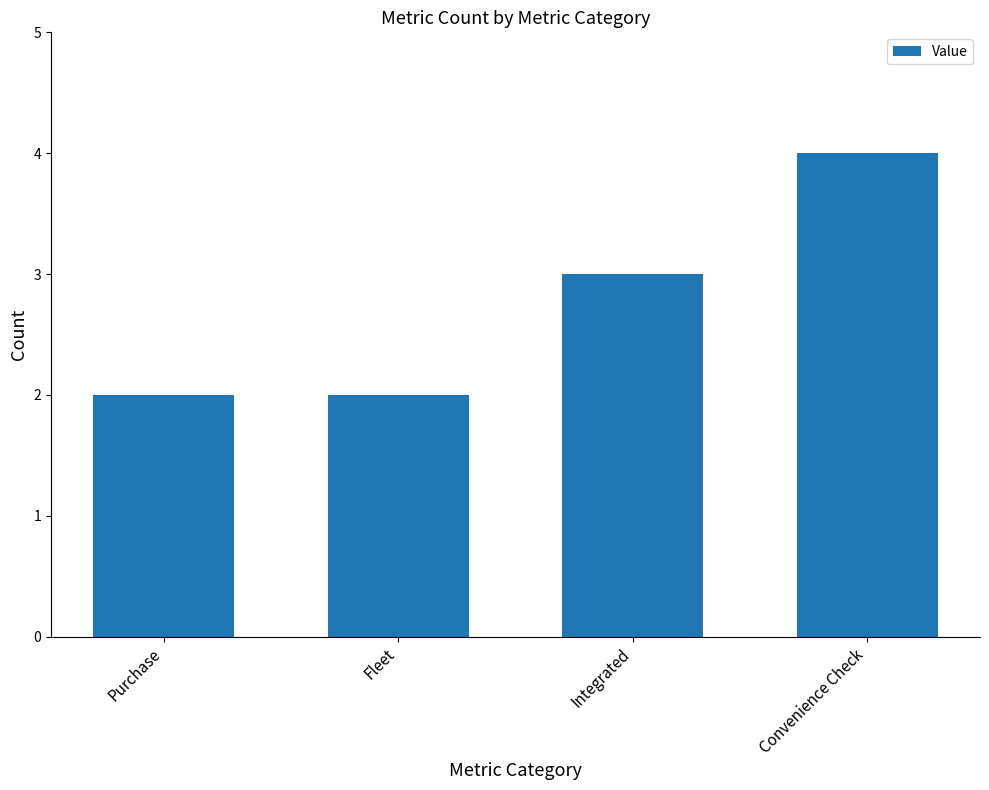

The value at Integrated is 3. True or false?

True